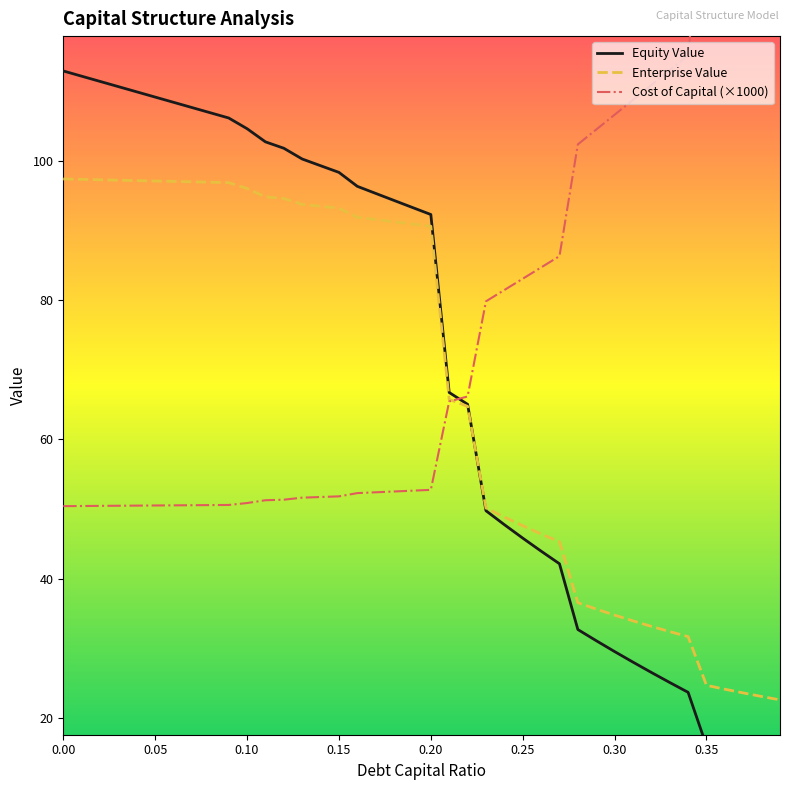

How many data points in Enterprise Value are above 90?

21